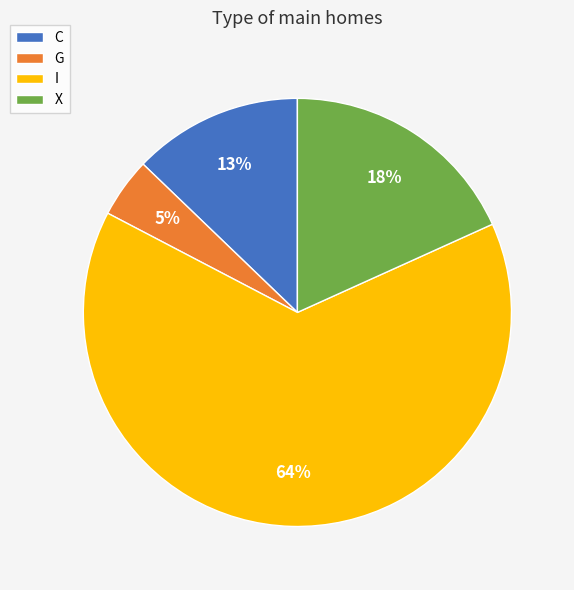

How many slices are in this pie chart?

4